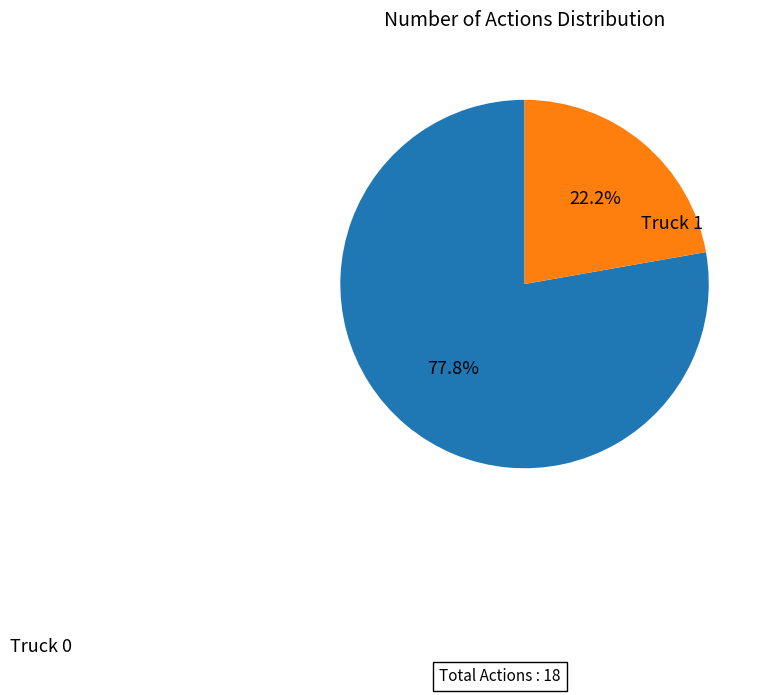

Is there any slice that represents more than half of the pie?

Yes